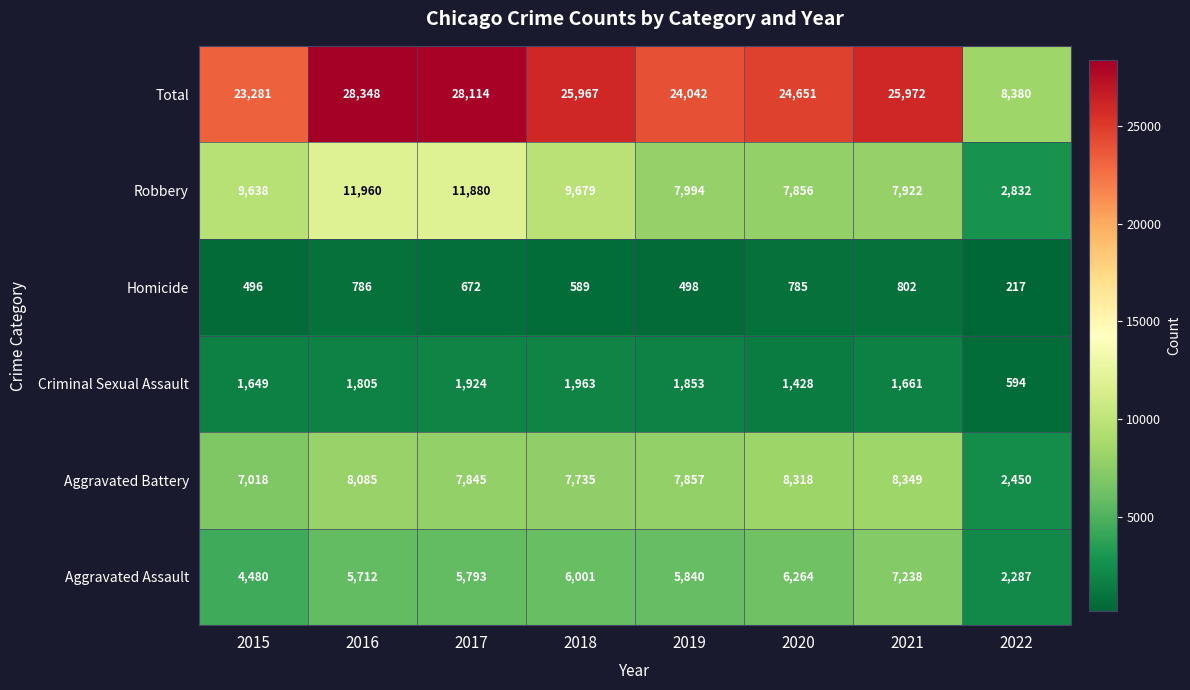

The Robbery series shows 3179 at 2017. True or false?

False